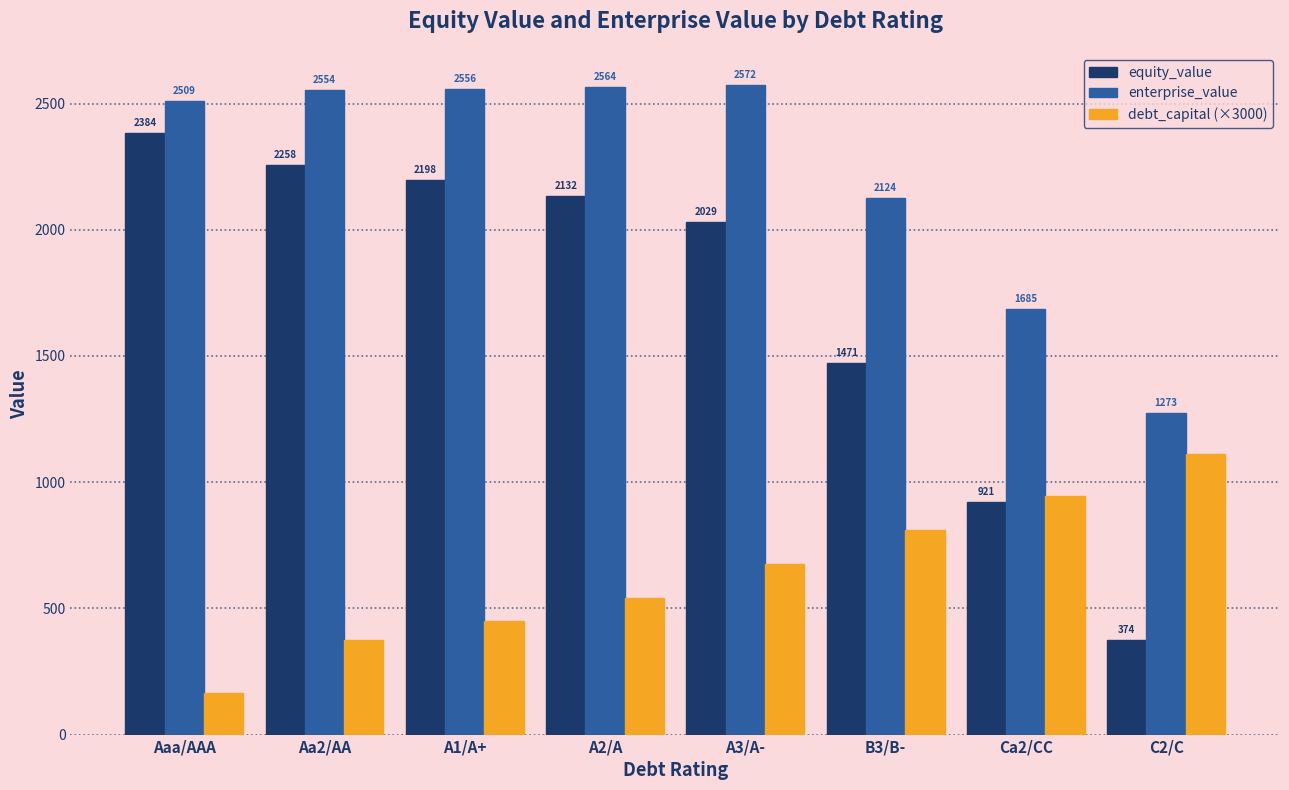

What is the sum of all debt_capital (×3000) values?

5070.0